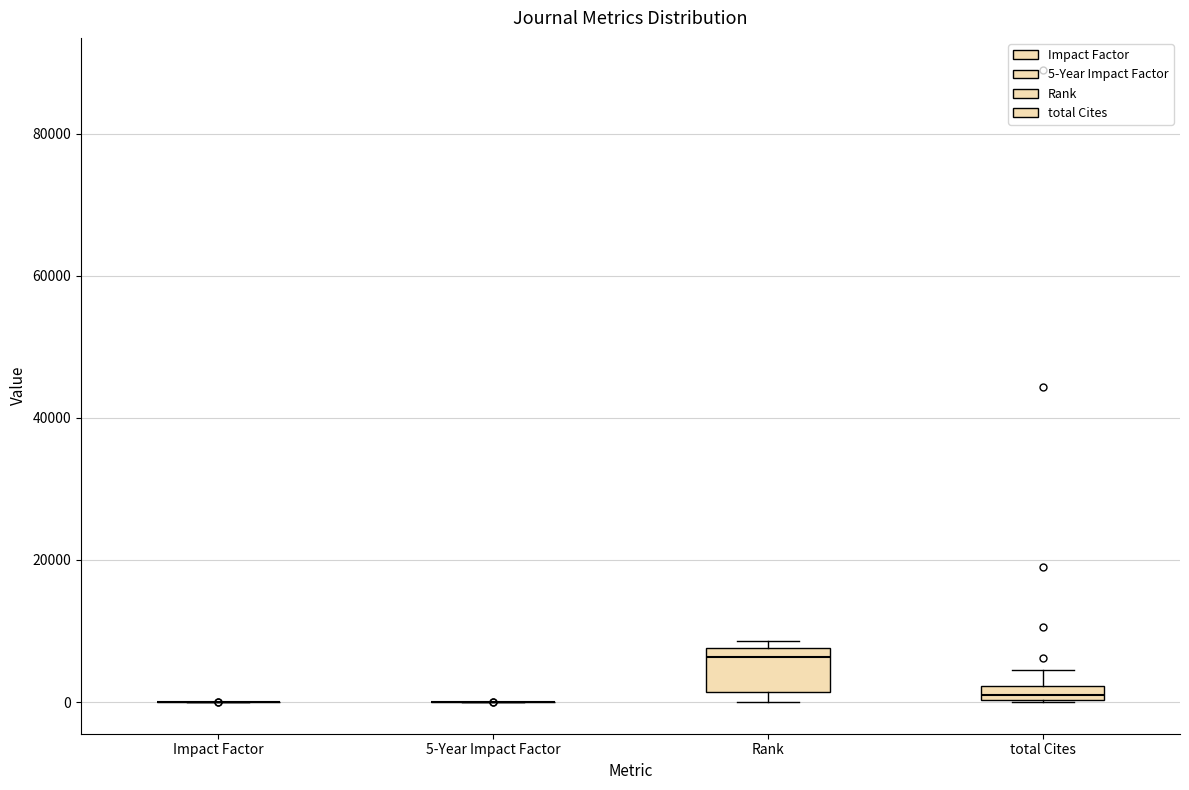

Comparing the boxes themselves (not the whiskers), which one is the tallest?

Rank